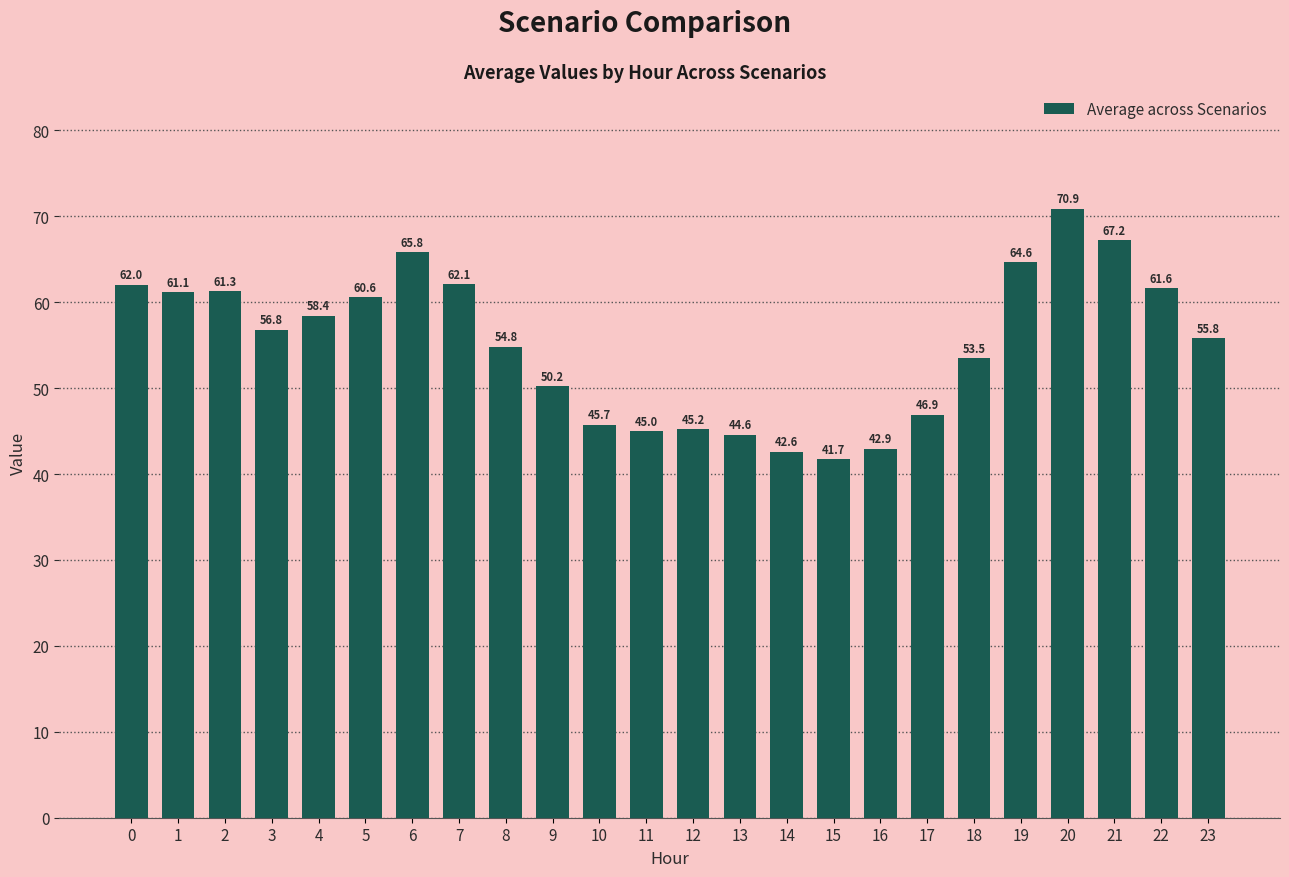

Which category has the highest value across all series?

20